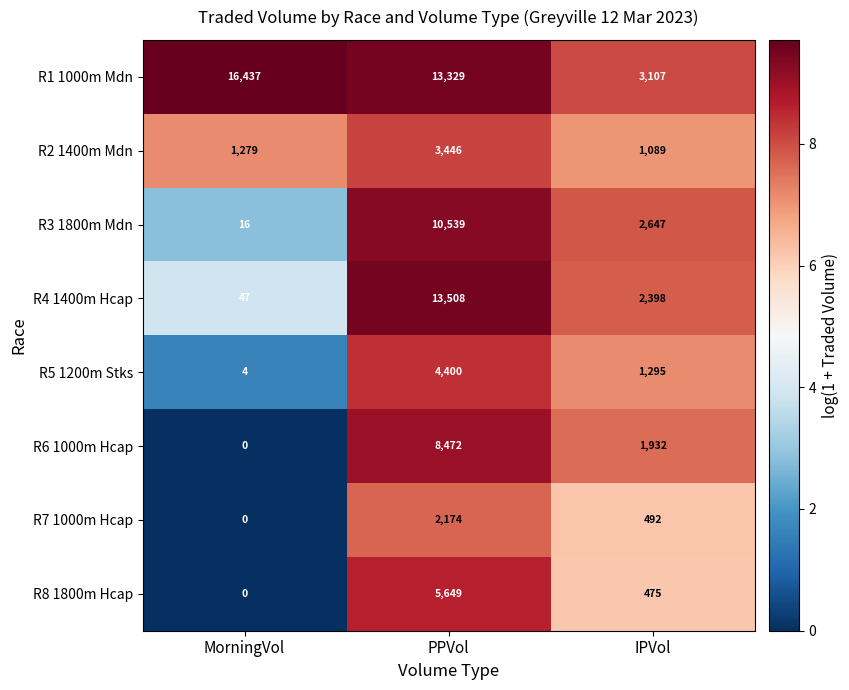

What value does the R8 1800m Hcap series have at PPVol, to the nearest 10?

5650